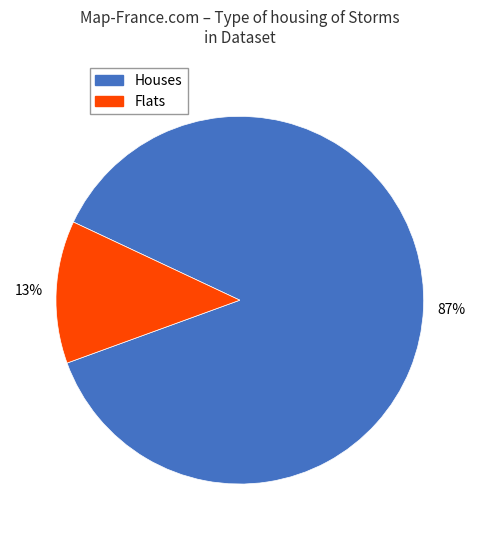

Count the number of slices in the pie.

2